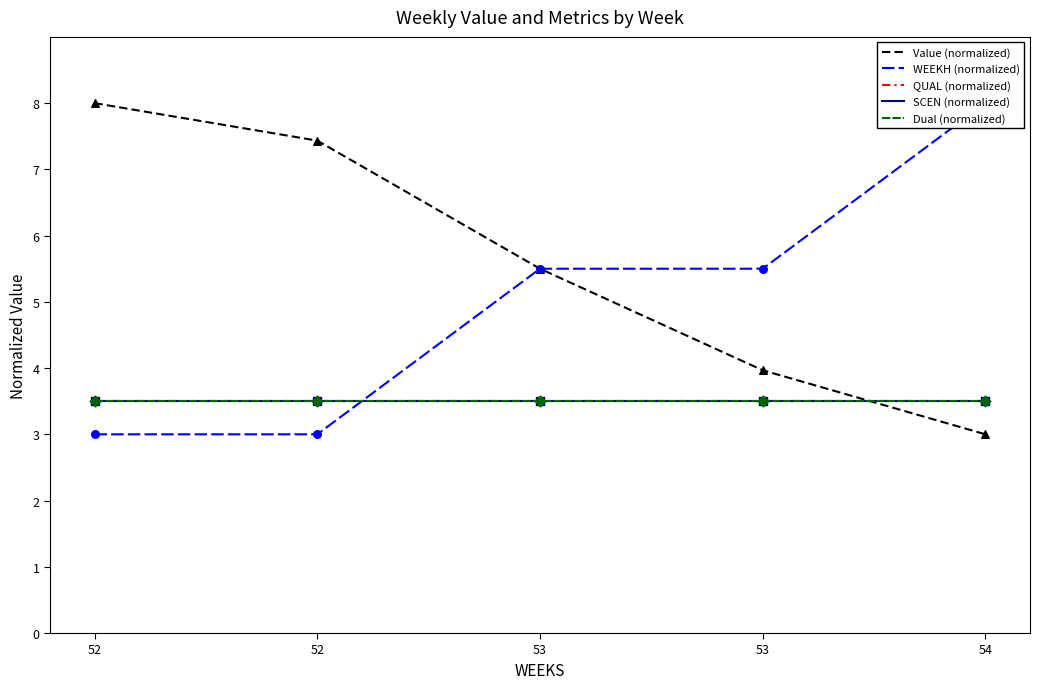

At how many categories does at least one series exceed 5?

5